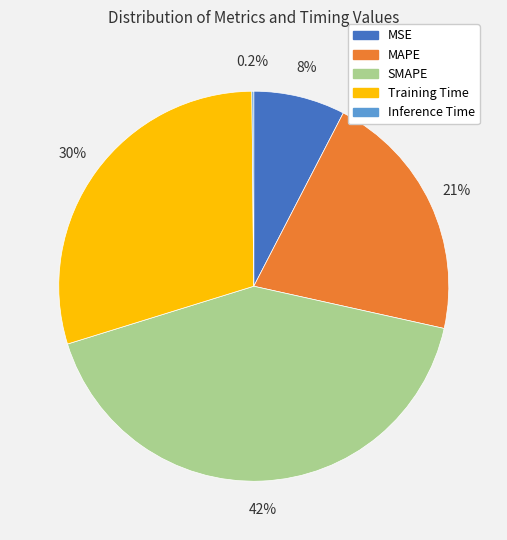

Which has a higher value, Training Time or MAPE?

Training Time